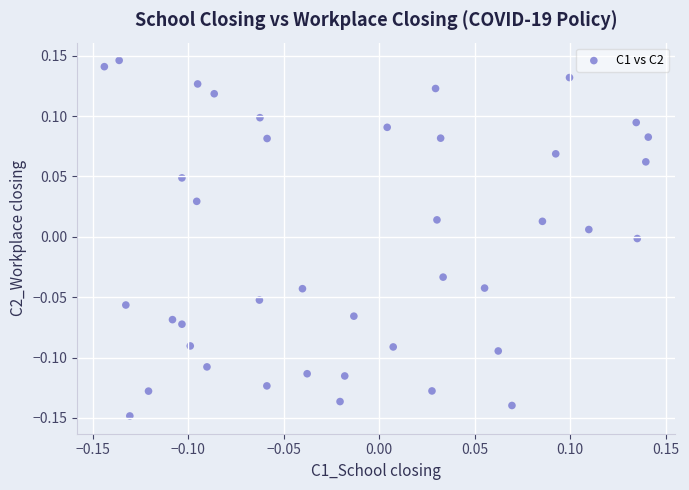

What is the range of X values (max minus min)?

0.3